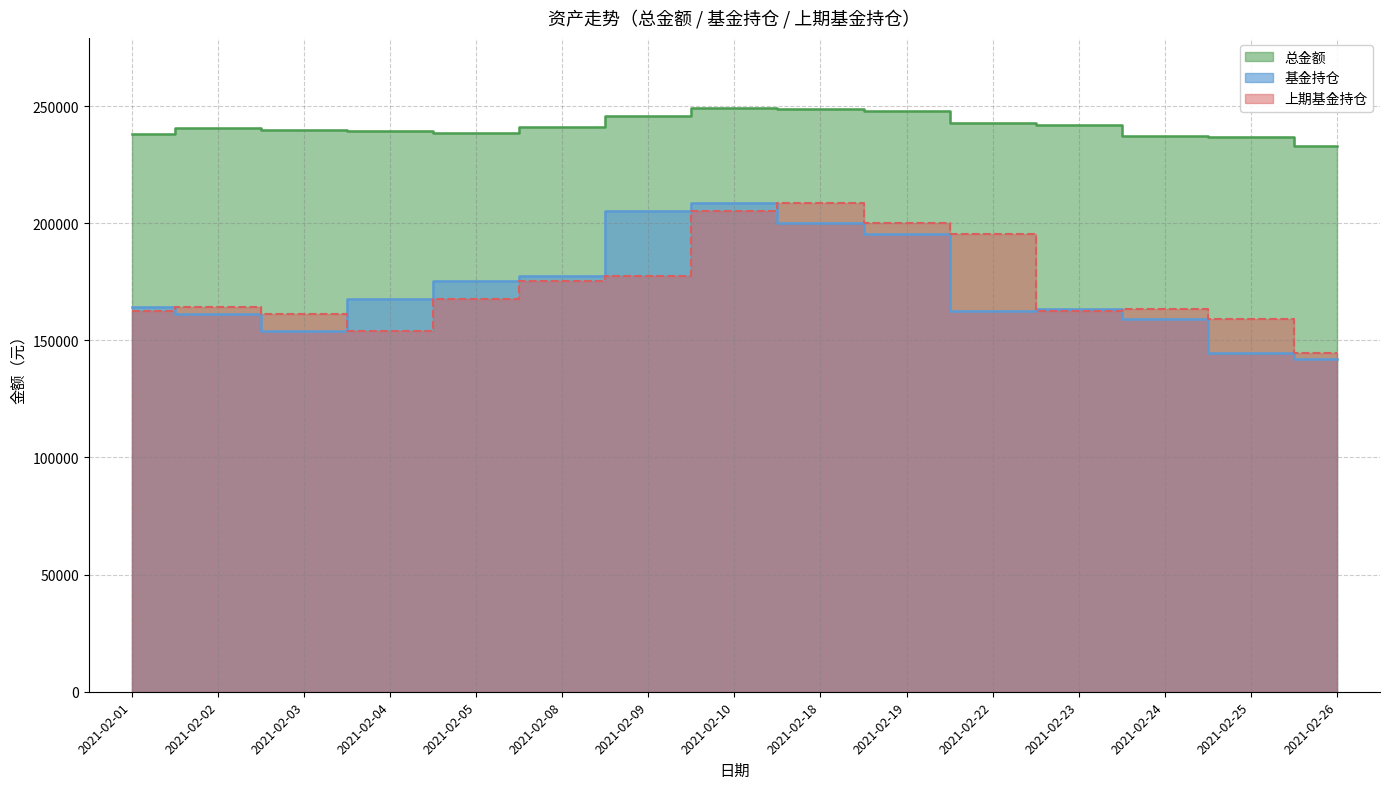

What is the total value across all series at 2021-02-04?

560698.6